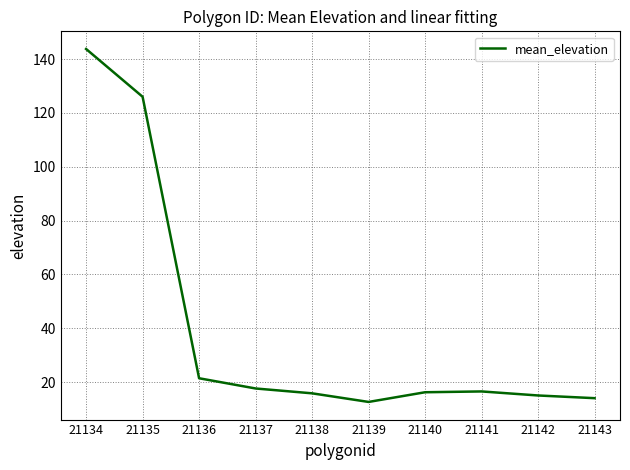

Where is the first local minimum?

21139